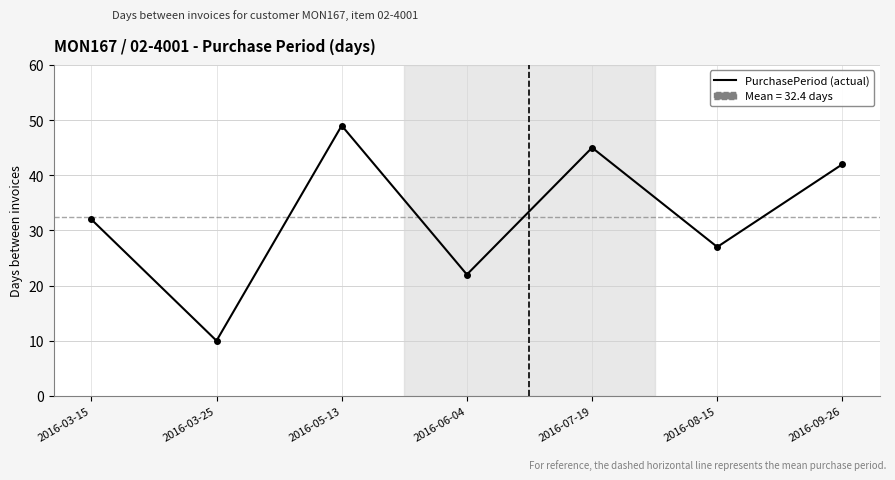

What is the change in value from 2016-06-04 to 2016-09-26?

+20